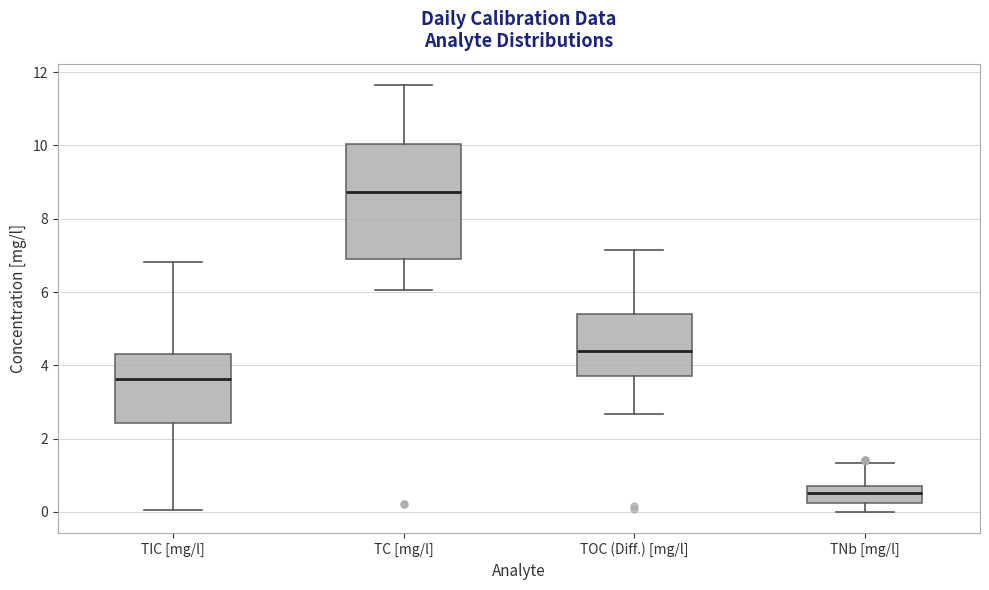

Reading left to right, read every box against the y-axis: the position of its median line, the range the box covers, and the ends of its whiskers. The values are not printed on the chart, so give them approximately, as read against the axis.

TIC [mg/l]: median 3.6, box 2.4 to 4.4, whiskers 0.0 to 6.8
TC [mg/l]: median 8.8, box 7.0 to 10.0, whiskers 6.0 to 11.6
TOC (Diff.) [mg/l]: median 4.4, box 3.8 to 5.4, whiskers 2.6 to 7.2
TNb [mg/l]: median 0.6 (inside the box), box 0.2 to 0.6, whiskers 0.0 to 1.4